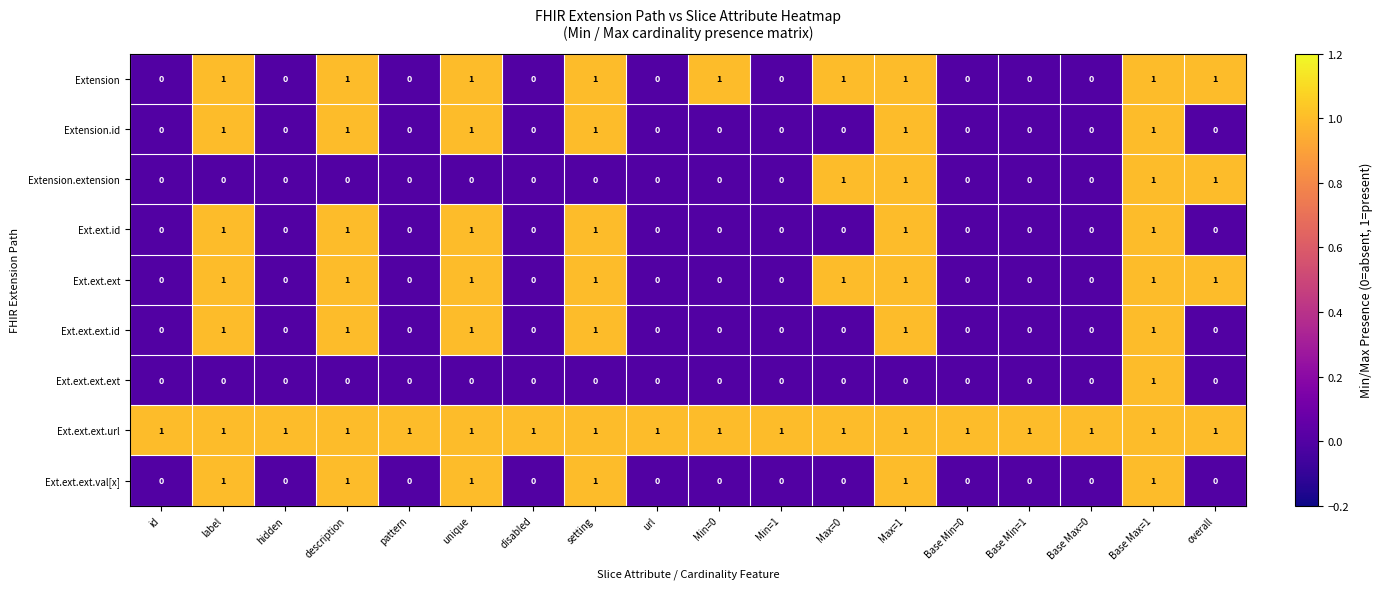

How many series are shown in this chart?

9